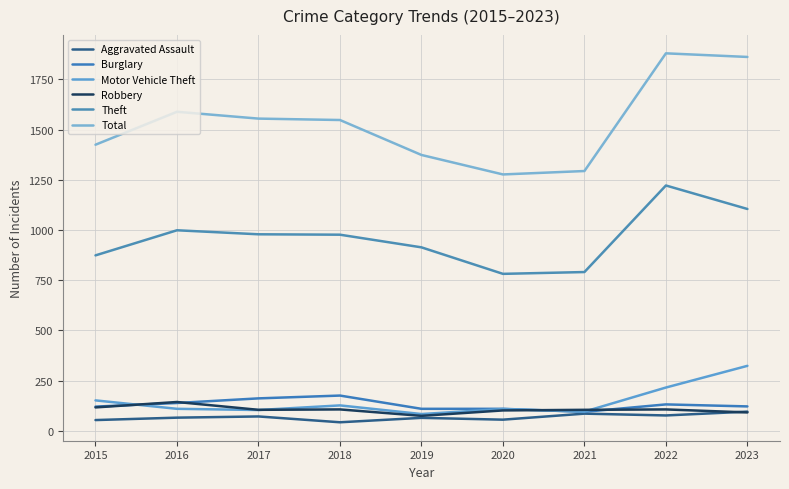

What are all the series names shown in the legend?

Aggravated Assault, Burglary, Motor Vehicle Theft, Robbery, Theft, Total